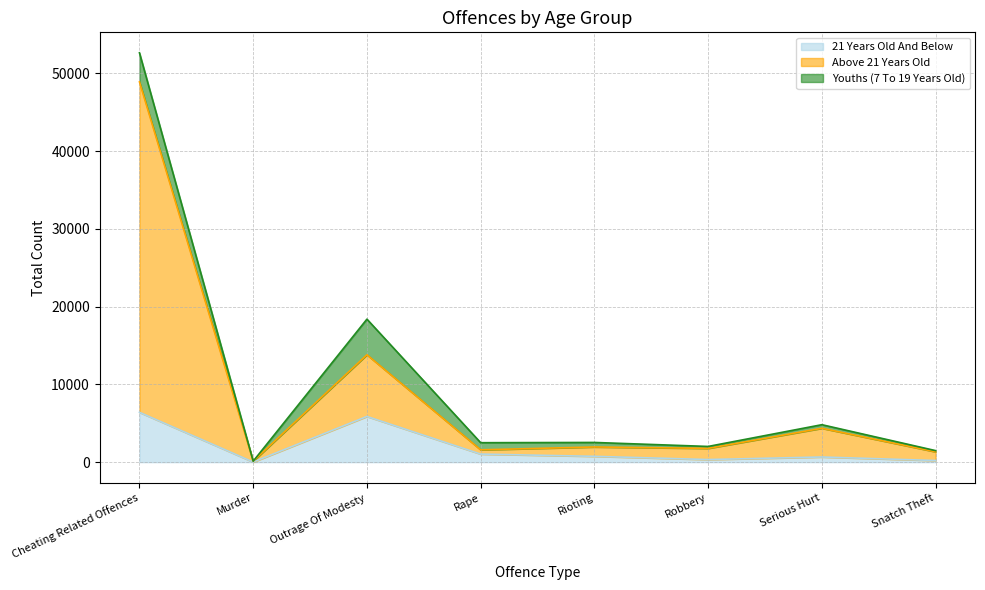

Which series has the largest range (max minus min)?

Above 21 Years Old